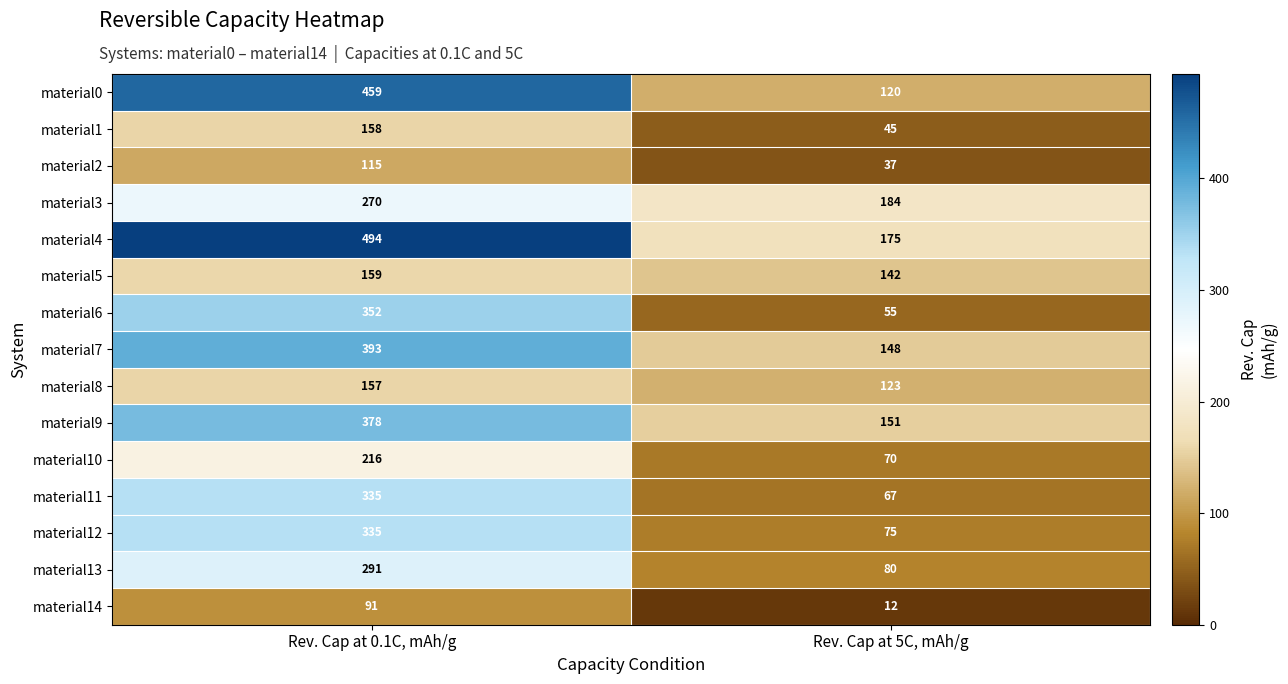

How many data points does each series have?

2